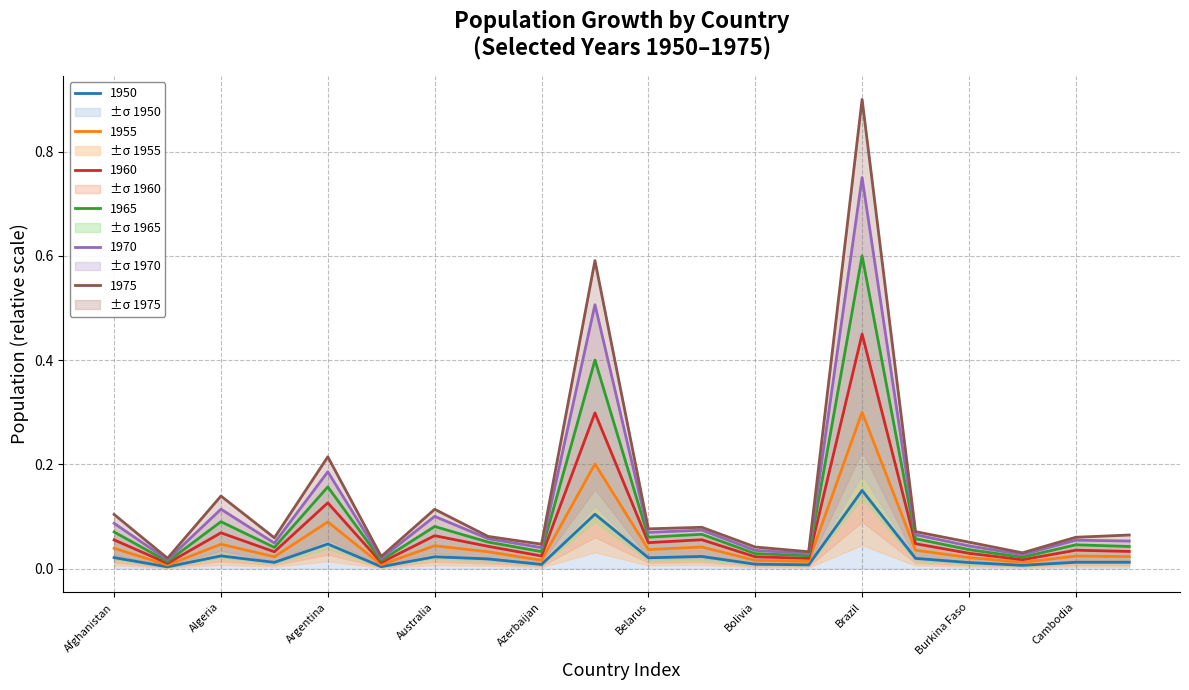

True or false: 1975 and 1950 cross at least once.

False